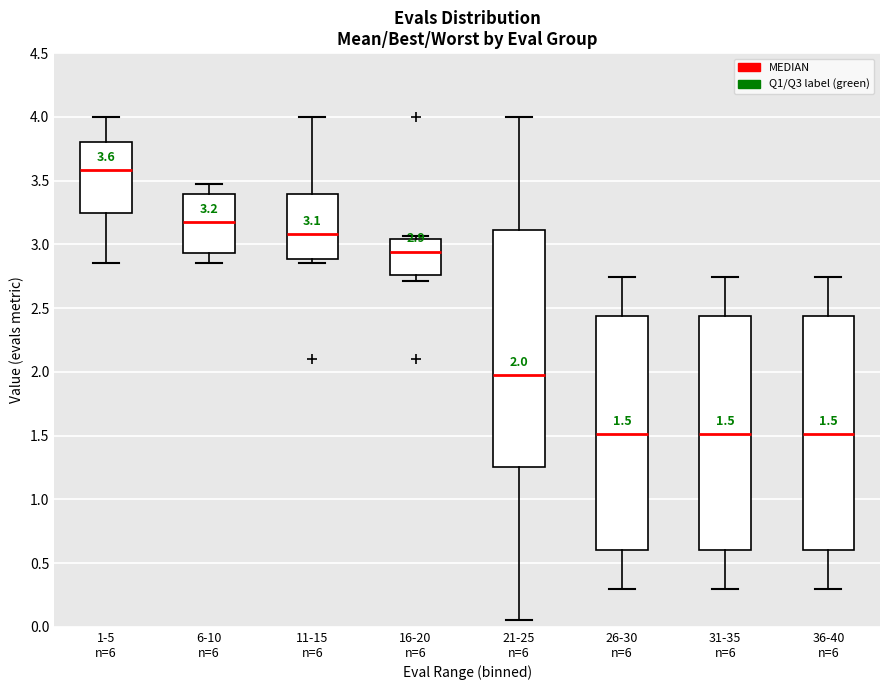

Which box has the highest median line?

1-5 n=6